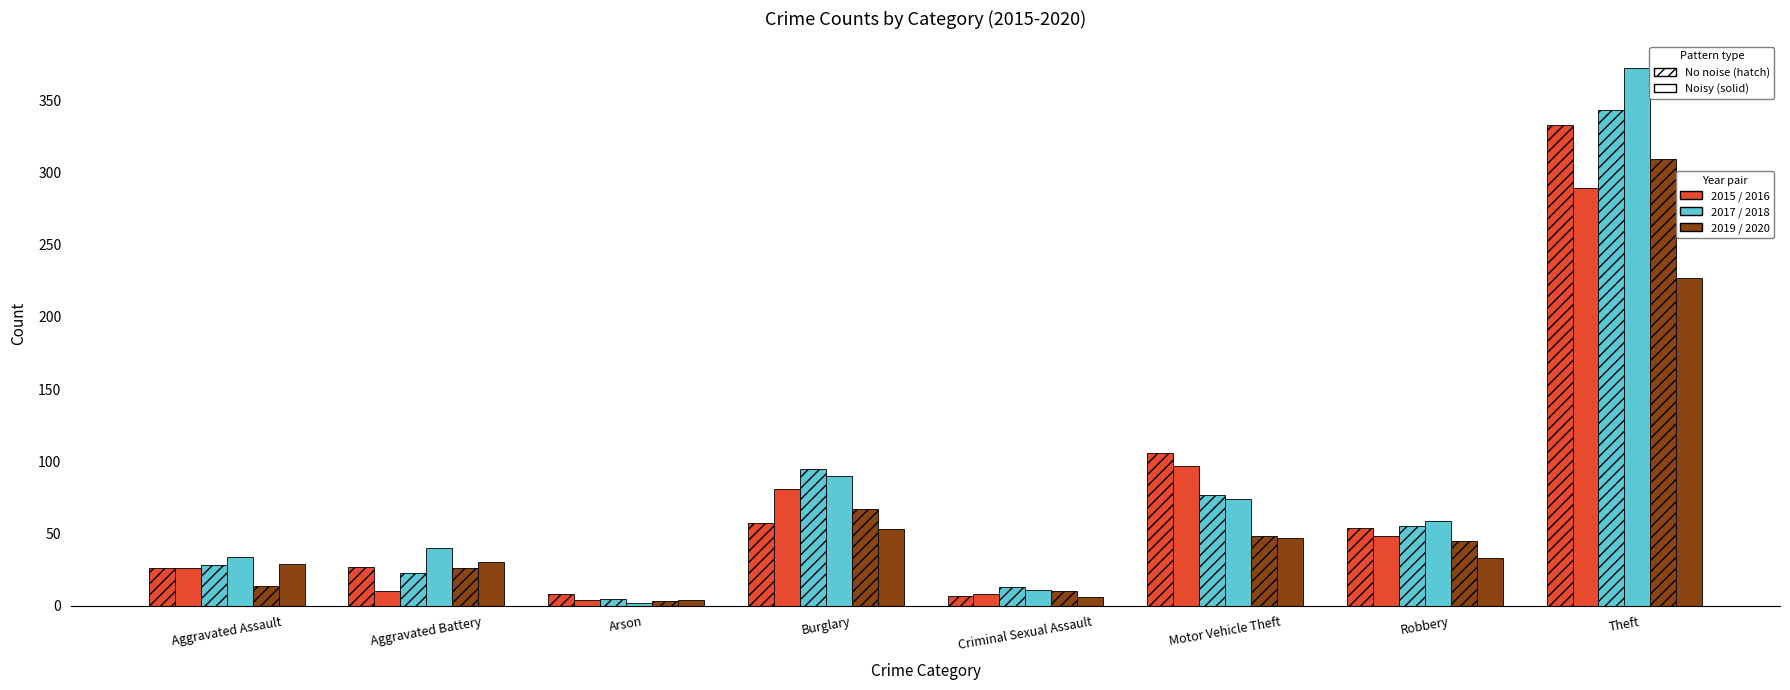

Reading left to right, what are all the values shown in this chart?

2015: Aggravated Assault=26	Aggravated Battery=27	Arson=8	Burglary=57	Criminal Sexual Assault=7	Motor Vehicle Theft=106	Robbery=54	Theft=333
2016: Aggravated Assault=26	Aggravated Battery=10	Arson=4	Burglary=81	Criminal Sexual Assault=8	Motor Vehicle Theft=97	Robbery=48	Theft=289
2017: Aggravated Assault=28	Aggravated Battery=23	Arson=5	Burglary=95	Criminal Sexual Assault=13	Motor Vehicle Theft=77	Robbery=55	Theft=343
2018: Aggravated Assault=34	Aggravated Battery=40	Arson=2	Burglary=90	Criminal Sexual Assault=11	Motor Vehicle Theft=74	Robbery=59	Theft=372
2019: Aggravated Assault=14	Aggravated Battery=26	Arson=3	Burglary=67	Criminal Sexual Assault=10	Motor Vehicle Theft=48	Robbery=45	Theft=309
2020: Aggravated Assault=29	Aggravated Battery=30	Arson=4	Burglary=53	Criminal Sexual Assault=6	Motor Vehicle Theft=47	Robbery=33	Theft=227